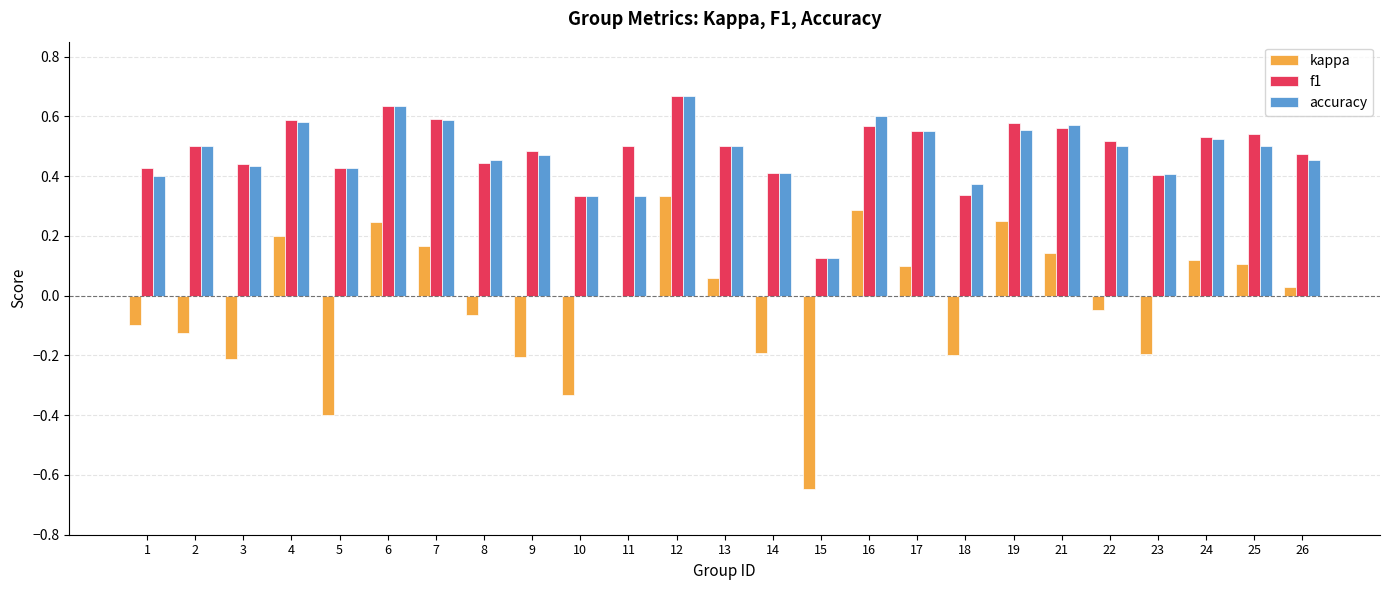

How many groups of bars are there?

25